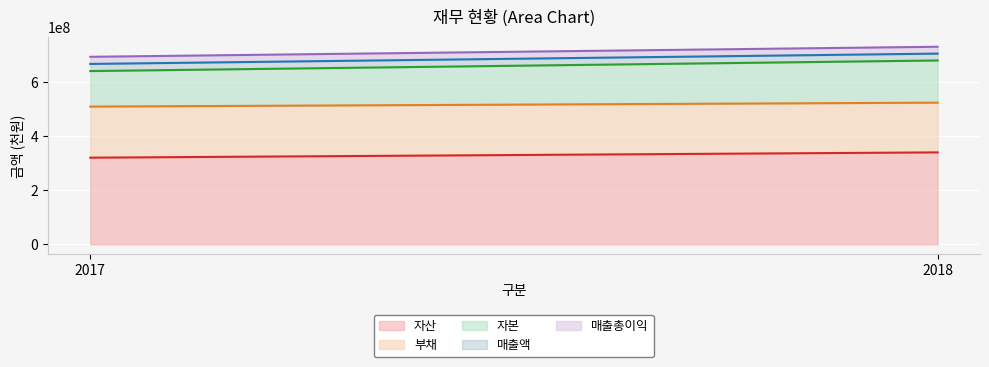

What is the sum of the 매출액 values at 2017 and 2018?

51636255